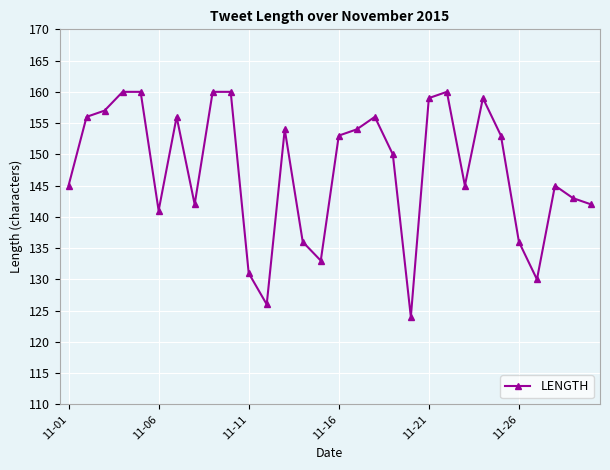

What is the difference between the maximum and second lowest values?

34